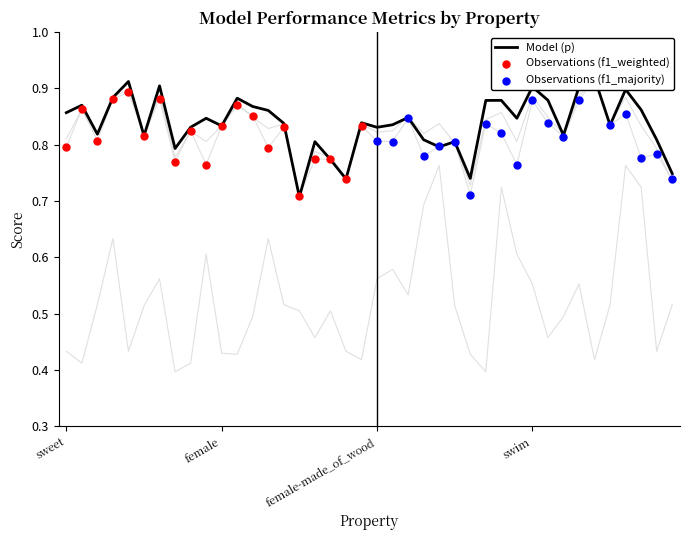

At how many categories does at least one series exceed 0?

40